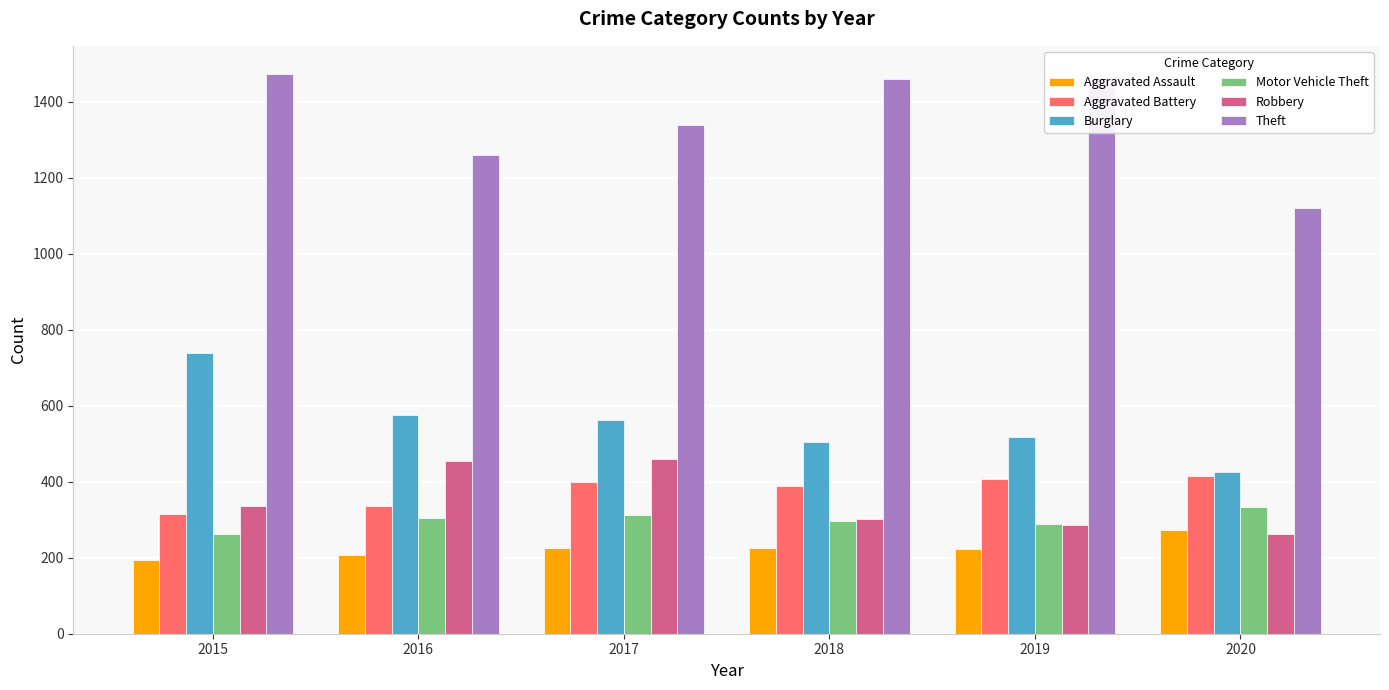

Which series changed the most between 2015 and 2016?

Theft